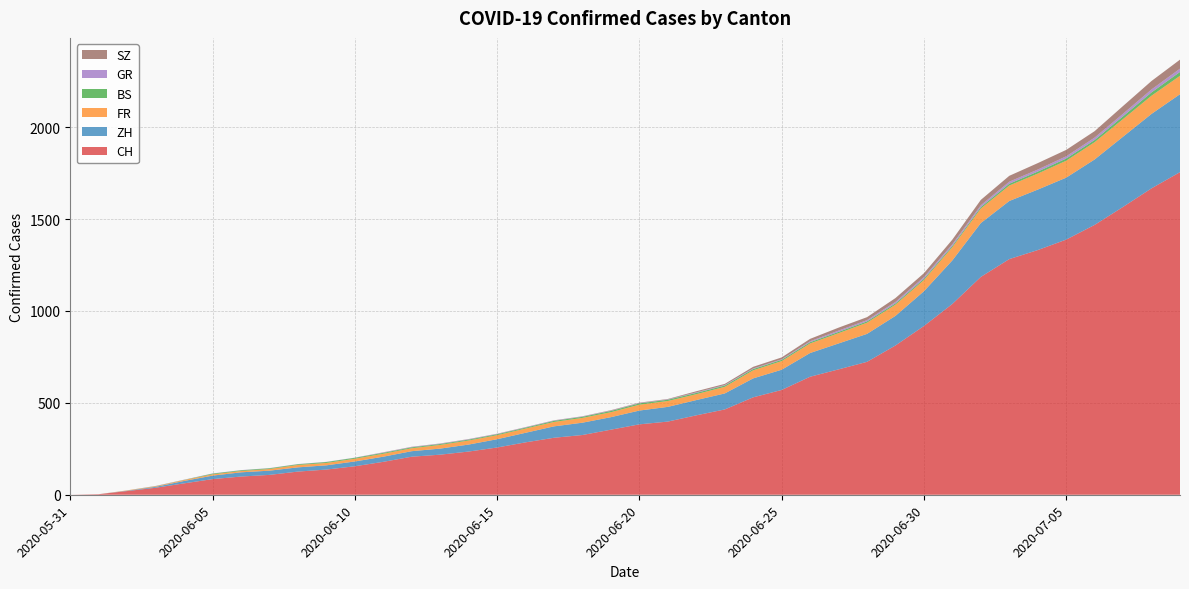

Reading left to right, what are all the values shown in this chart?

CH: 2020-05-31=0	2020-06-01=3	2020-06-02=20	2020-06-03=38	2020-06-04=62	2020-06-05=85	2020-06-06=99	2020-06-07=108	2020-06-08=126	2020-06-09=137	2020-06-10=155	2020-06-11=179	2020-06-12=207	2020-06-13=218	2020-06-14=235	2020-06-15=257	2020-06-16=285	2020-06-17=310	2020-06-18=325	2020-06-19=354	2020-06-20=383	2020-06-21=398	2020-06-22=432	2020-06-23=464	2020-06-24=530	2020-06-25=570	2020-06-26=642	2020-06-27=682	2020-06-28=723	2020-06-29=812	2020-06-30=918	2020-07-01=1038	2020-07-02=1185	2020-07-03=1282	2020-07-04=1331	2020-07-05=1388	2020-07-06=1468	2020-07-07=1566	2020-07-08=1667	2020-07-09=1755
ZH: 2020-05-31=0	2020-06-01=0	2020-06-02=2	2020-06-03=5	2020-06-04=13	2020-06-05=19	2020-06-06=23	2020-06-07=23	2020-06-08=23	2020-06-09=23	2020-06-10=26	2020-06-11=28	2020-06-12=30	2020-06-13=33	2020-06-14=38	2020-06-15=45	2020-06-16=52	2020-06-17=62	2020-06-18=67	2020-06-19=68	2020-06-20=75	2020-06-21=80	2020-06-22=83	2020-06-23=87	2020-06-24=103	2020-06-25=110	2020-06-26=129	2020-06-27=141	2020-06-28=152	2020-06-29=161	2020-06-30=189	2020-07-01=237	2020-07-02=293	2020-07-03=316	2020-07-04=329	2020-07-05=337	2020-07-06=356	2020-07-07=382	2020-07-08=405	2020-07-09=424
FR: 2020-05-31=0	2020-06-01=0	2020-06-02=2	2020-06-03=3	2020-06-04=5	2020-06-05=7	2020-06-06=7	2020-06-07=9	2020-06-08=13	2020-06-09=13	2020-06-10=15	2020-06-11=16	2020-06-12=16	2020-06-13=20	2020-06-14=22	2020-06-15=22	2020-06-16=23	2020-06-17=24	2020-06-18=26	2020-06-19=27	2020-06-20=32	2020-06-21=32	2020-06-22=32	2020-06-23=36	2020-06-24=44	2020-06-25=47	2020-06-26=52	2020-06-27=56	2020-06-28=61	2020-06-29=61	2020-06-30=61	2020-07-01=72	2020-07-02=79	2020-07-03=84	2020-07-04=87	2020-07-05=92	2020-07-06=94	2020-07-07=96	2020-07-08=99	2020-07-09=100
BS: 2020-05-31=0	2020-06-01=0	2020-06-02=0	2020-06-03=1	2020-06-04=1	2020-06-05=4	2020-06-06=4	2020-06-07=4	2020-06-08=4	2020-06-09=5	2020-06-10=5	2020-06-11=5	2020-06-12=5	2020-06-13=5	2020-06-14=5	2020-06-15=5	2020-06-16=5	2020-06-17=6	2020-06-18=6	2020-06-19=7	2020-06-20=7	2020-06-21=7	2020-06-22=7	2020-06-23=7	2020-06-24=7	2020-06-25=7	2020-06-26=7	2020-06-27=7	2020-06-28=7	2020-06-29=7	2020-06-30=7	2020-07-01=7	2020-07-02=8	2020-07-03=10	2020-07-04=11	2020-07-05=12	2020-07-06=12	2020-07-07=15	2020-07-08=18	2020-07-09=21
GR: 2020-05-31=0	2020-06-01=0	2020-06-02=0	2020-06-03=1	2020-06-04=1	2020-06-05=1	2020-06-06=1	2020-06-07=1	2020-06-08=1	2020-06-09=1	2020-06-10=1	2020-06-11=2	2020-06-12=2	2020-06-13=2	2020-06-14=2	2020-06-15=2	2020-06-16=2	2020-06-17=2	2020-06-18=2	2020-06-19=2	2020-06-20=2	2020-06-21=2	2020-06-22=3	2020-06-23=3	2020-06-24=3	2020-06-25=3	2020-06-26=5	2020-06-27=7	2020-06-28=7	2020-06-29=8	2020-06-30=9	2020-07-01=9	2020-07-02=10	2020-07-03=11	2020-07-04=11	2020-07-05=12	2020-07-06=13	2020-07-07=14	2020-07-08=16	2020-07-09=18
SZ: 2020-05-31=0	2020-06-01=0	2020-06-02=0	2020-06-03=0	2020-06-04=0	2020-06-05=0	2020-06-06=0	2020-06-07=0	2020-06-08=0	2020-06-09=0	2020-06-10=0	2020-06-11=1	2020-06-12=1	2020-06-13=1	2020-06-14=1	2020-06-15=1	2020-06-16=1	2020-06-17=1	2020-06-18=1	2020-06-19=2	2020-06-20=2	2020-06-21=2	2020-06-22=6	2020-06-23=6	2020-06-24=9	2020-06-25=10	2020-06-26=13	2020-06-27=16	2020-06-28=16	2020-06-29=21	2020-06-30=21	2020-07-01=25	2020-07-02=29	2020-07-03=32	2020-07-04=35	2020-07-05=35	2020-07-06=35	2020-07-07=42	2020-07-08=46	2020-07-09=49